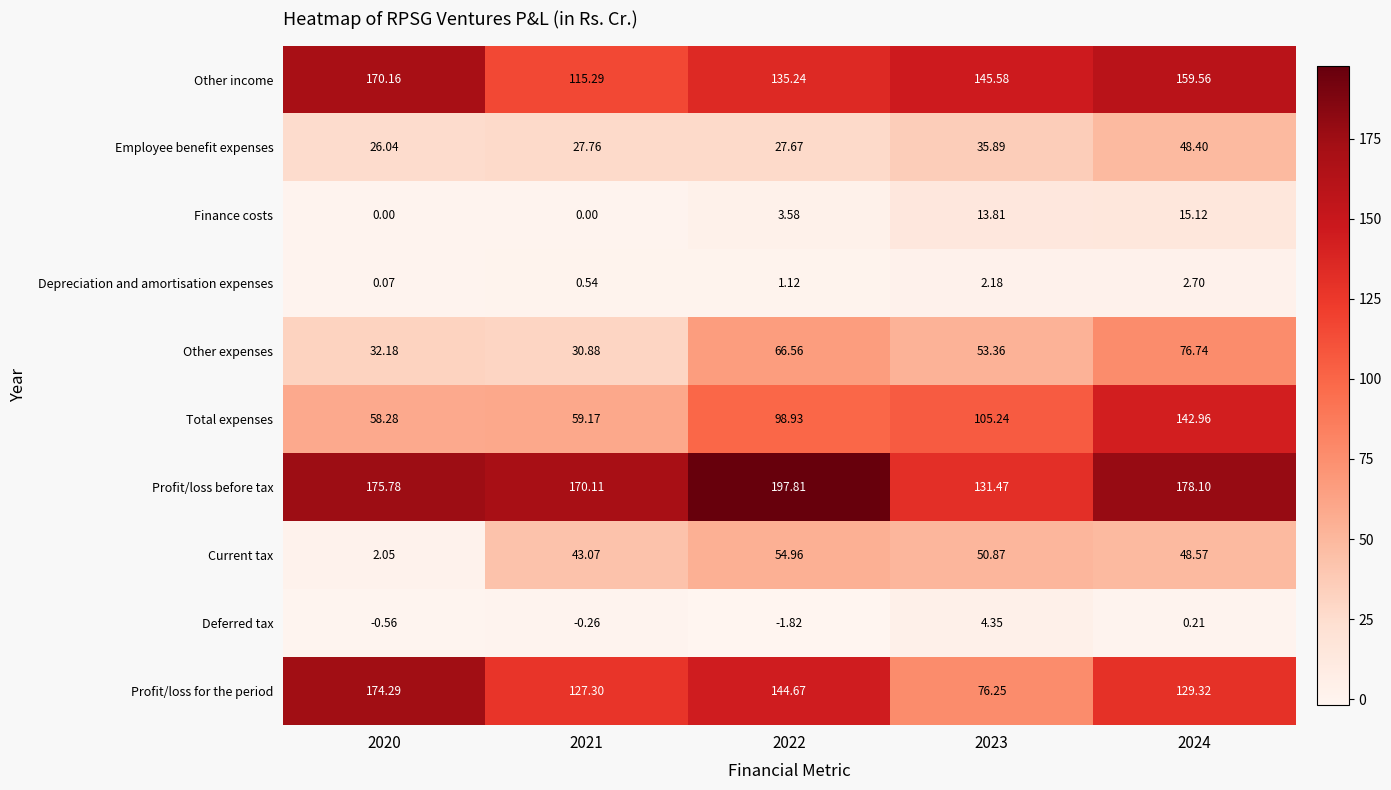

List the series in order of their peak value, lowest first.

Depreciation and amortisation expenses, Deferred tax, Finance costs, Employee benefit expenses, Current tax, Other expenses, Total expenses, Other income, Profit/loss for the period, Profit/loss before tax